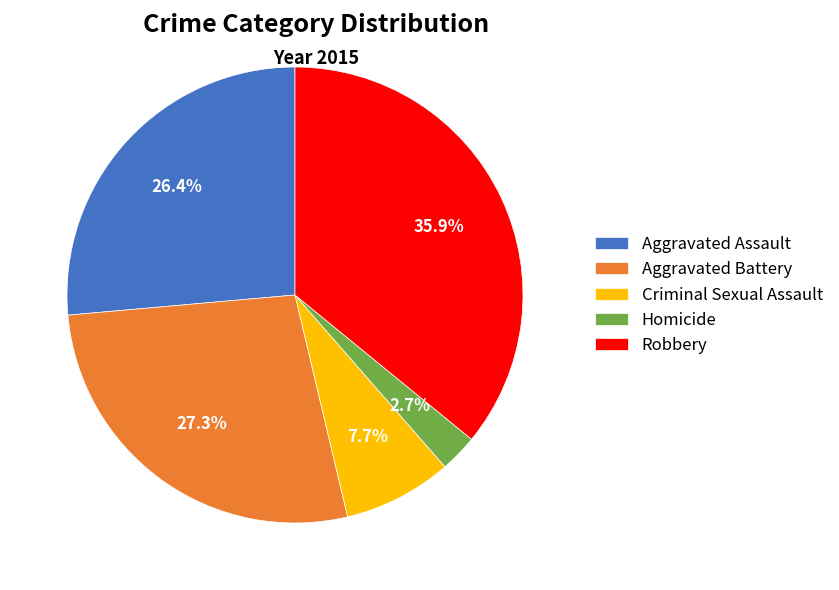

Does Aggravated Assault represent more than half of the total?

No